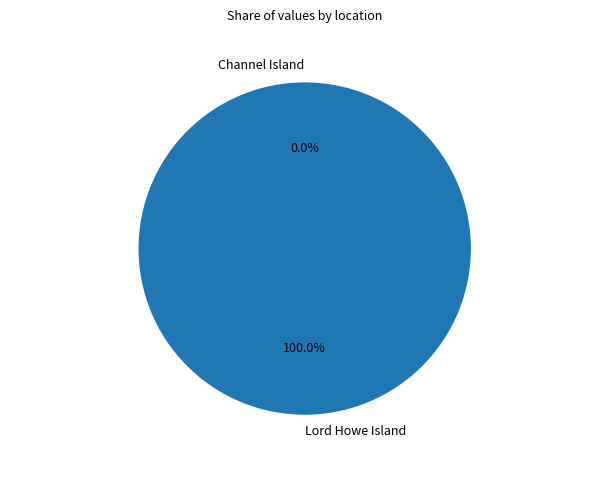

To the nearest percent, what percentage of the pie is Lord Howe Island?

100%